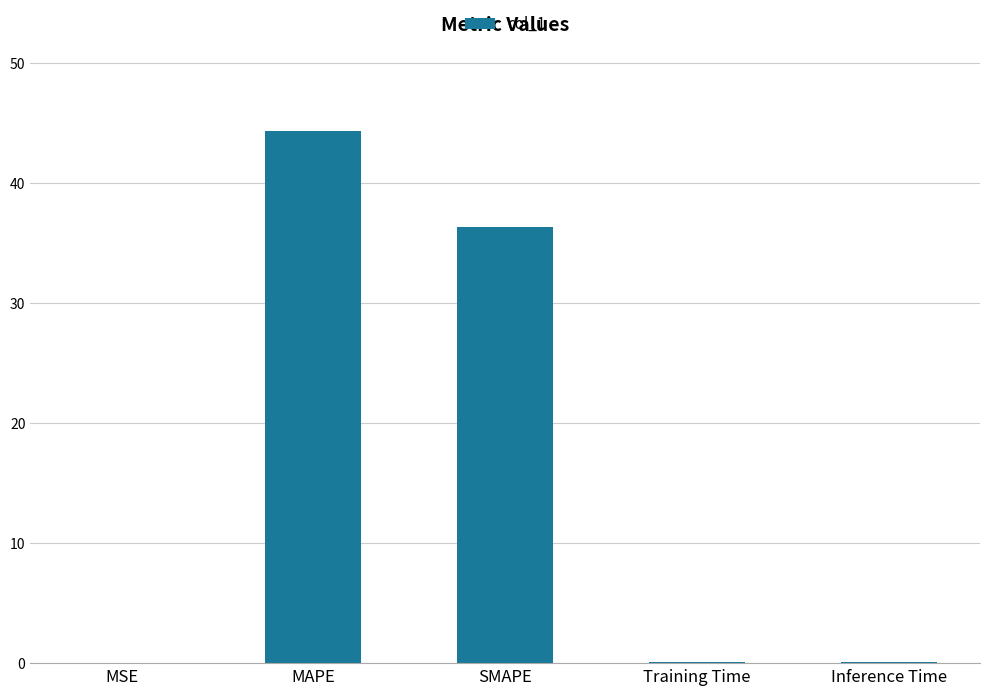

What is the ratio of the value at MAPE to the value at SMAPE?

1.2